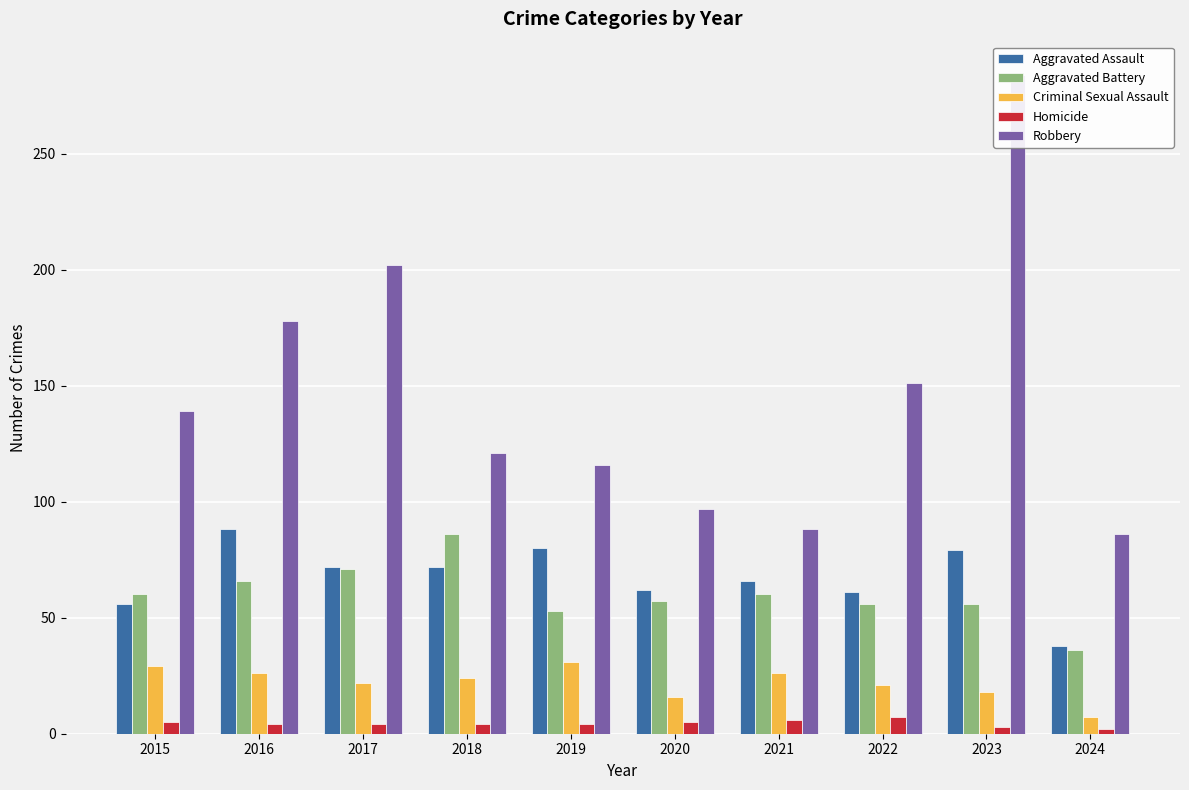

Reading left to right, transcribe all the data shown in this chart.

Aggravated Assault: 2015=56	2016=88	2017=72	2018=72	2019=80	2020=62	2021=66	2022=61	2023=79	2024=38
Aggravated Battery: 2015=60	2016=66	2017=71	2018=86	2019=53	2020=57	2021=60	2022=56	2023=56	2024=36
Criminal Sexual Assault: 2015=29	2016=26	2017=22	2018=24	2019=31	2020=16	2021=26	2022=21	2023=18	2024=7
Homicide: 2015=5	2016=4	2017=4	2018=4	2019=4	2020=5	2021=6	2022=7	2023=3	2024=2
Robbery: 2015=139	2016=178	2017=202	2018=121	2019=116	2020=97	2021=88	2022=151	2023=284	2024=86